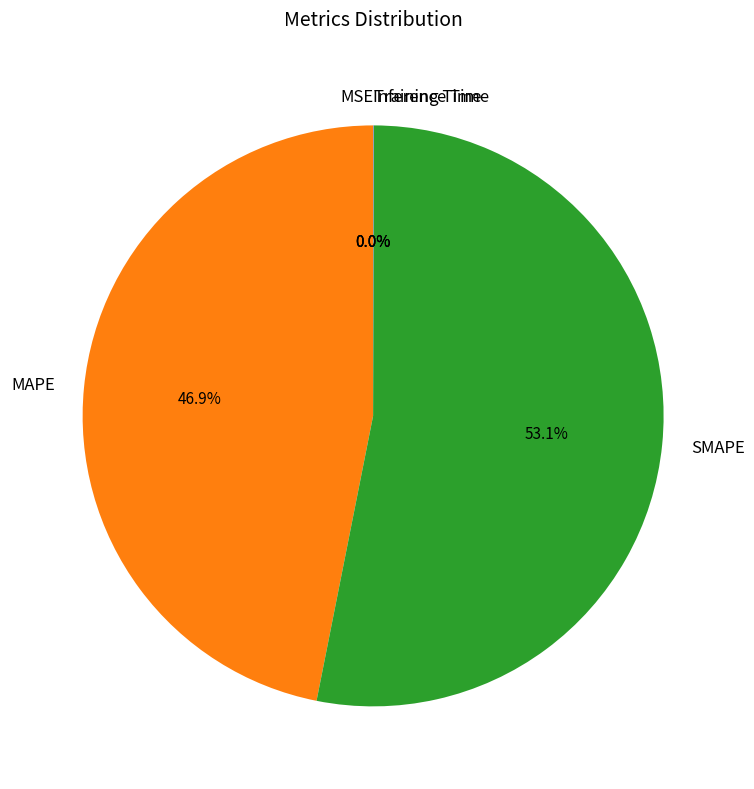

What is the majority slice?

SMAPE